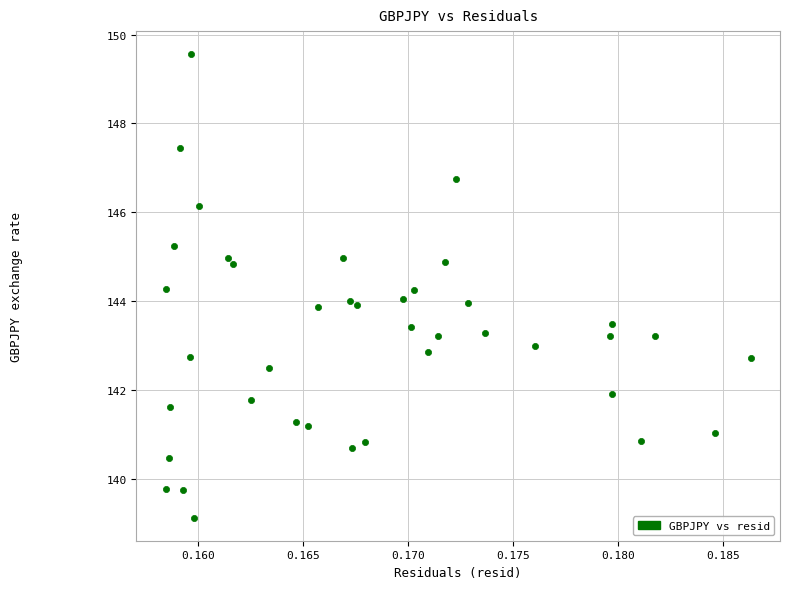

What is the range of Y values (max minus min)?

10.4